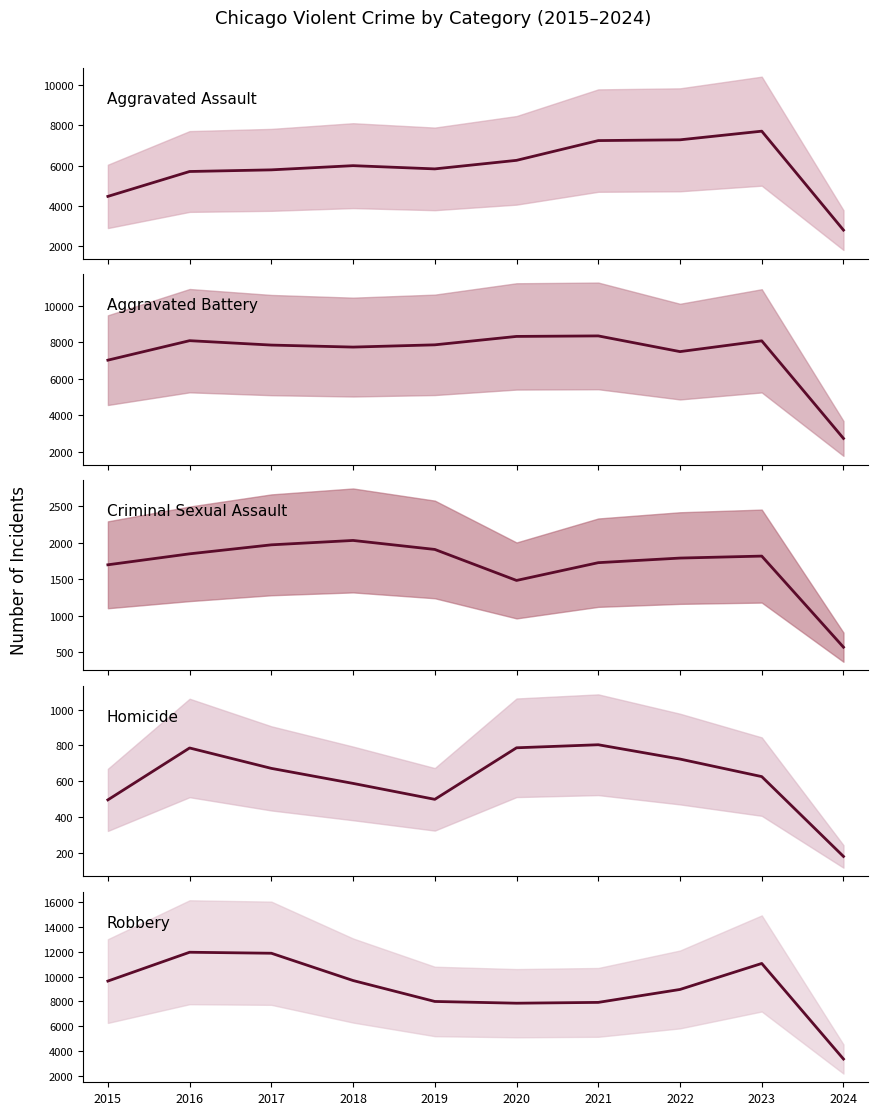

True or false: Robbery and Criminal Sexual Assault intersect in this chart.

False